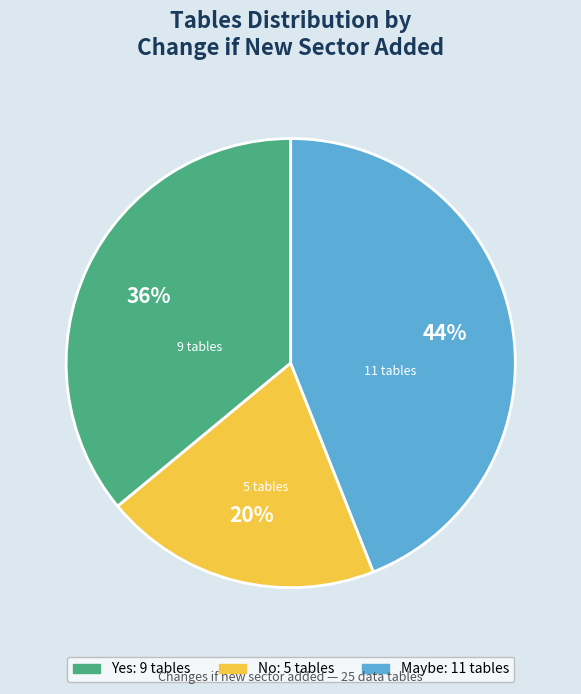

How many slices are in this pie chart?

3